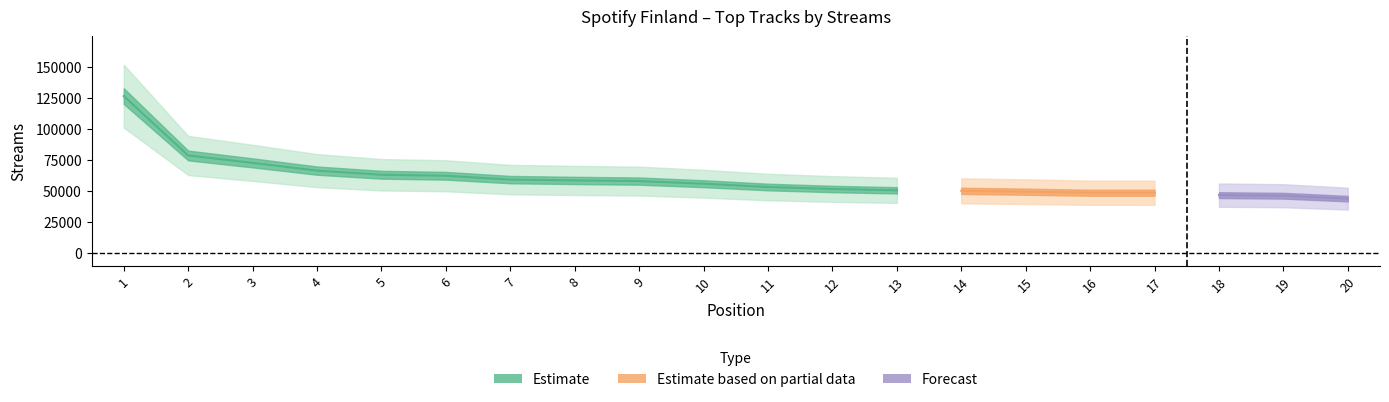

What is the change in value from 4 to 14?

-16299